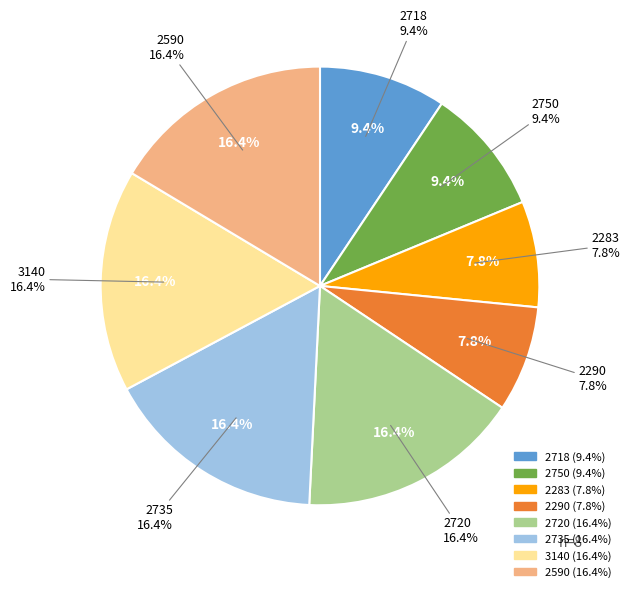

What percentage is the 3140 slice, to the nearest percent?

16%